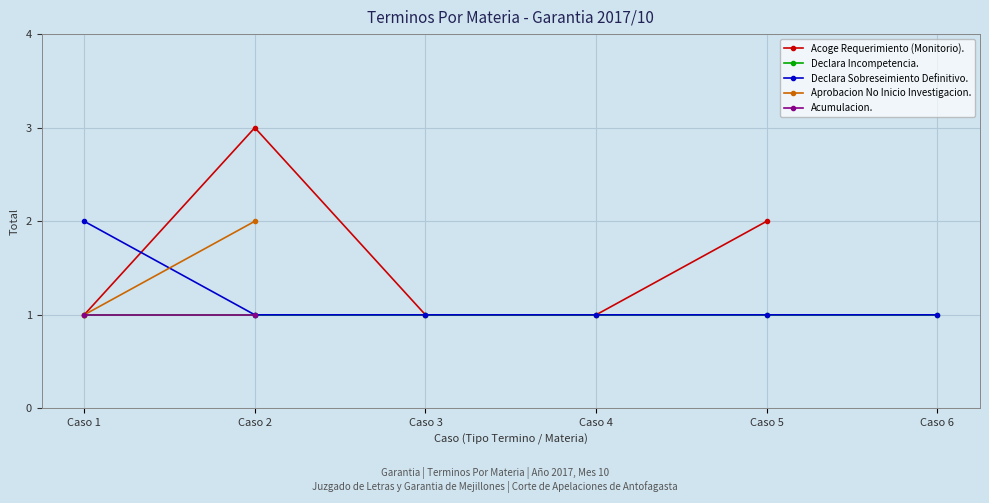

True or false: Declara Sobreseimiento Definitivo. has more than 0 interior local peaks.

False